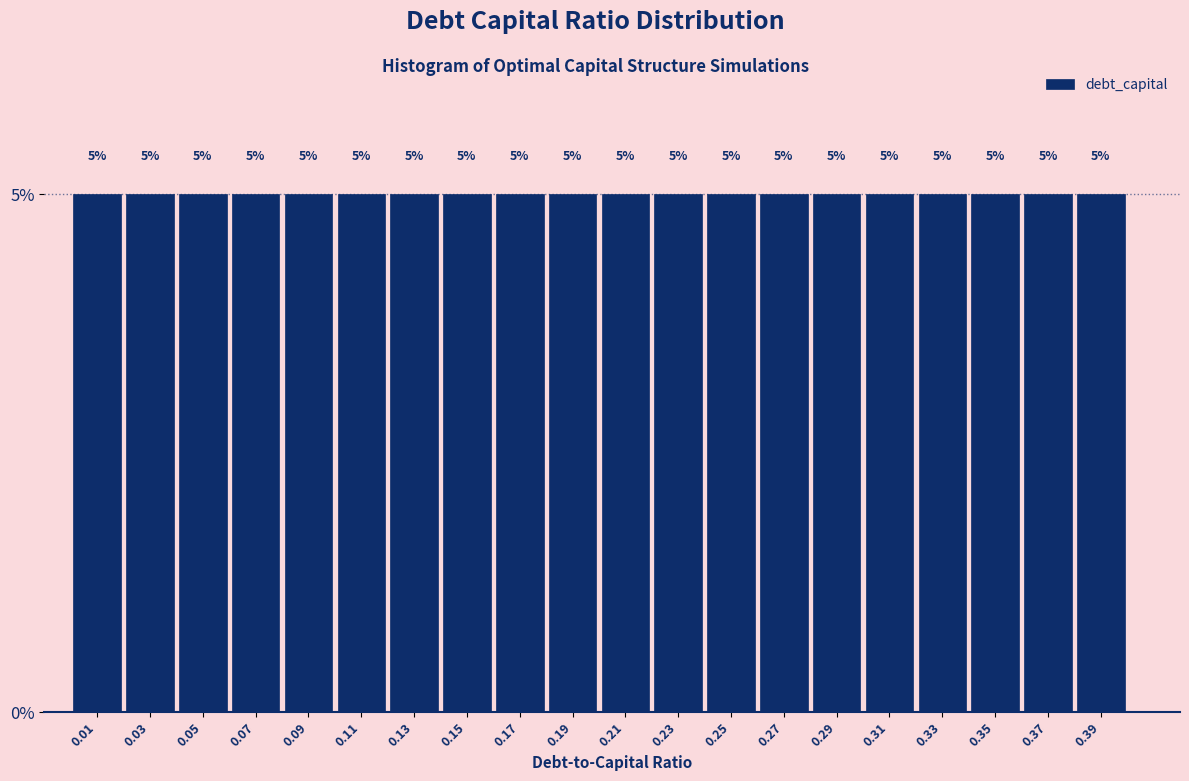

Reading left to right, list every bar in this chart as the range it spans on the x-axis followed by its height.

0.00 to 0.02: 5
0.02 to 0.04: 5
0.04 to 0.06: 5
0.06 to 0.08: 5
0.08 to 0.10: 5
0.10 to 0.12: 5
0.12 to 0.14: 5
0.14 to 0.16: 5
0.16 to 0.18: 5
0.18 to 0.20: 5
0.20 to 0.22: 5
0.22 to 0.24: 5
0.24 to 0.26: 5
0.26 to 0.28: 5
0.28 to 0.30: 5
0.30 to 0.32: 5
0.32 to 0.34: 5
0.34 to 0.36: 5
0.36 to 0.38: 5
0.38 to 0.40: 5